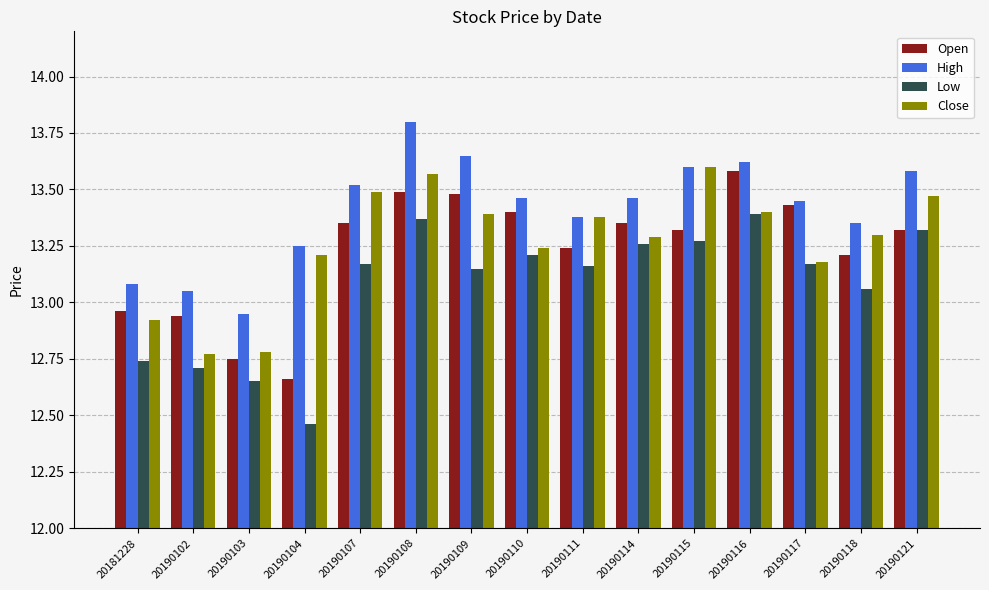

At which label does Close first exceed 13?

20190104